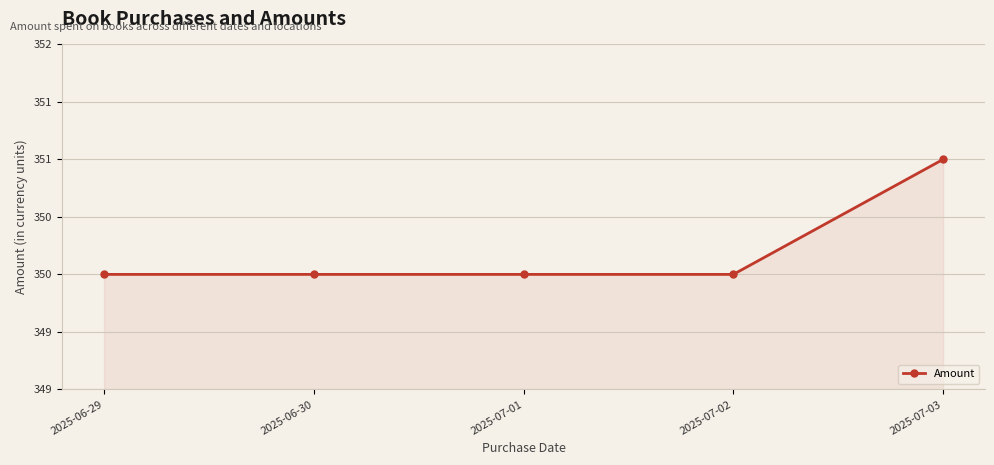

At which category does the chart reach its peak across all series?

2025-07-03